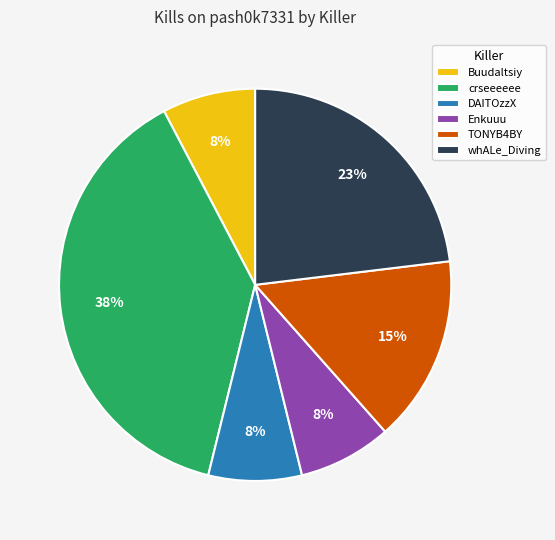

The Enkuuu slice represents 8% of the pie. True or false?

True